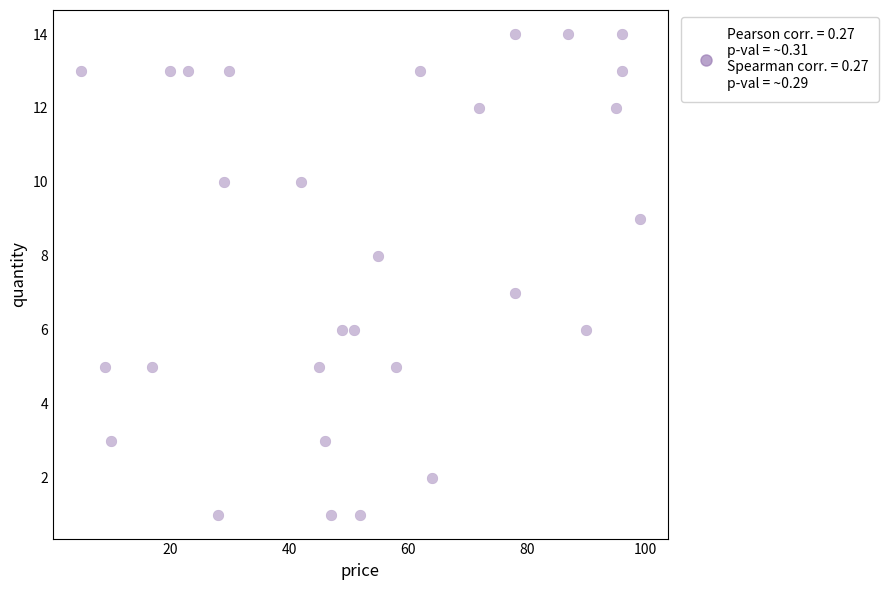

What is the range of Y values (max minus min)?

13